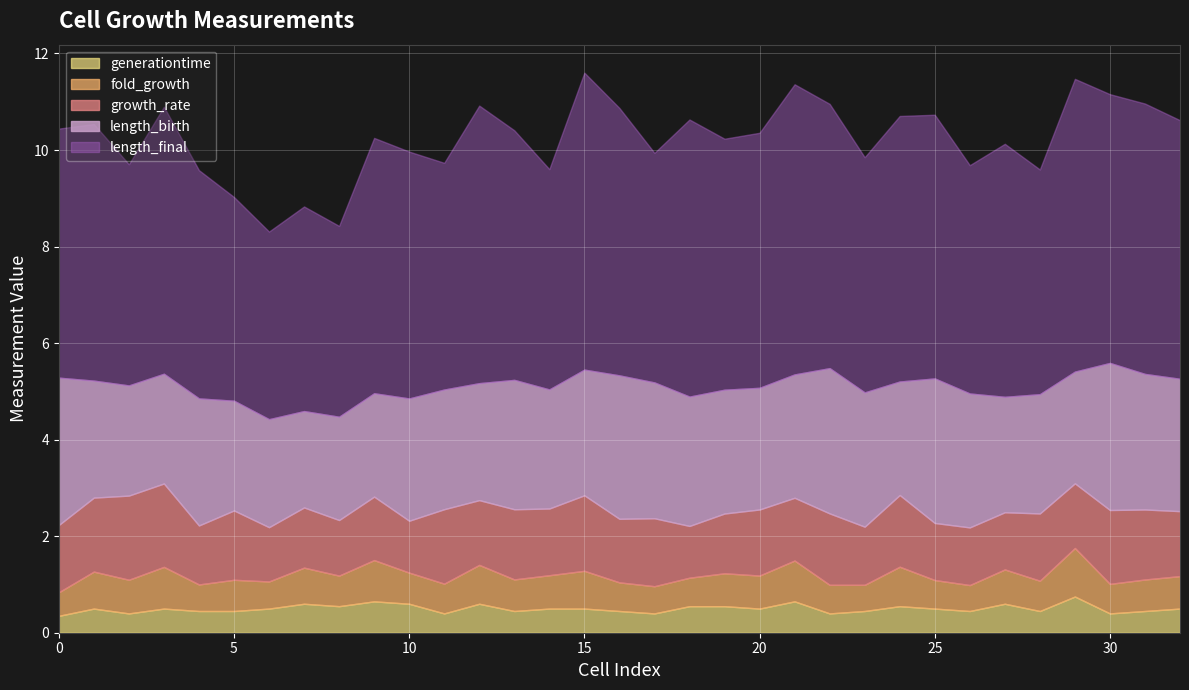

List the series in order of their peak value, highest first.

length_final, length_birth, growth_rate, fold_growth, generationtime